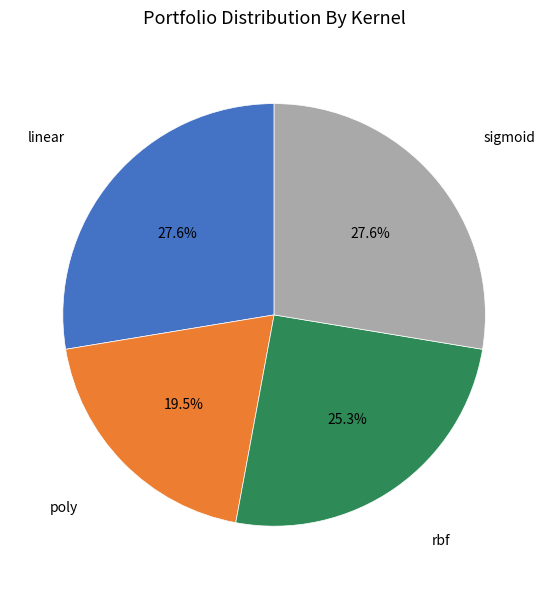

Does any single category account for the majority?

No